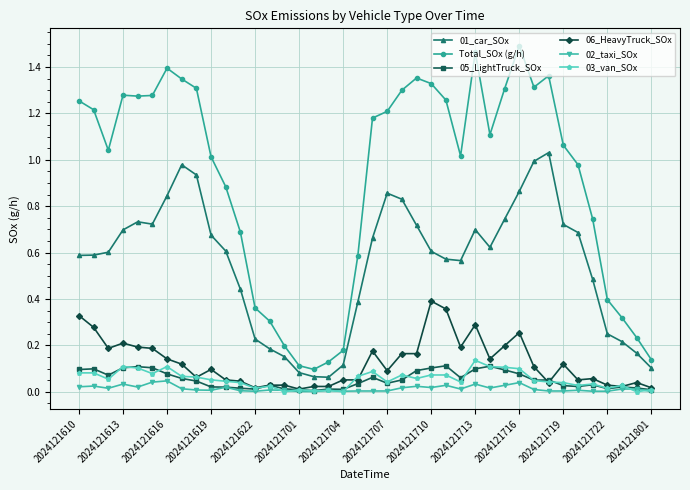

Which series has the largest total across all categories?

Total_SOx (g/h)